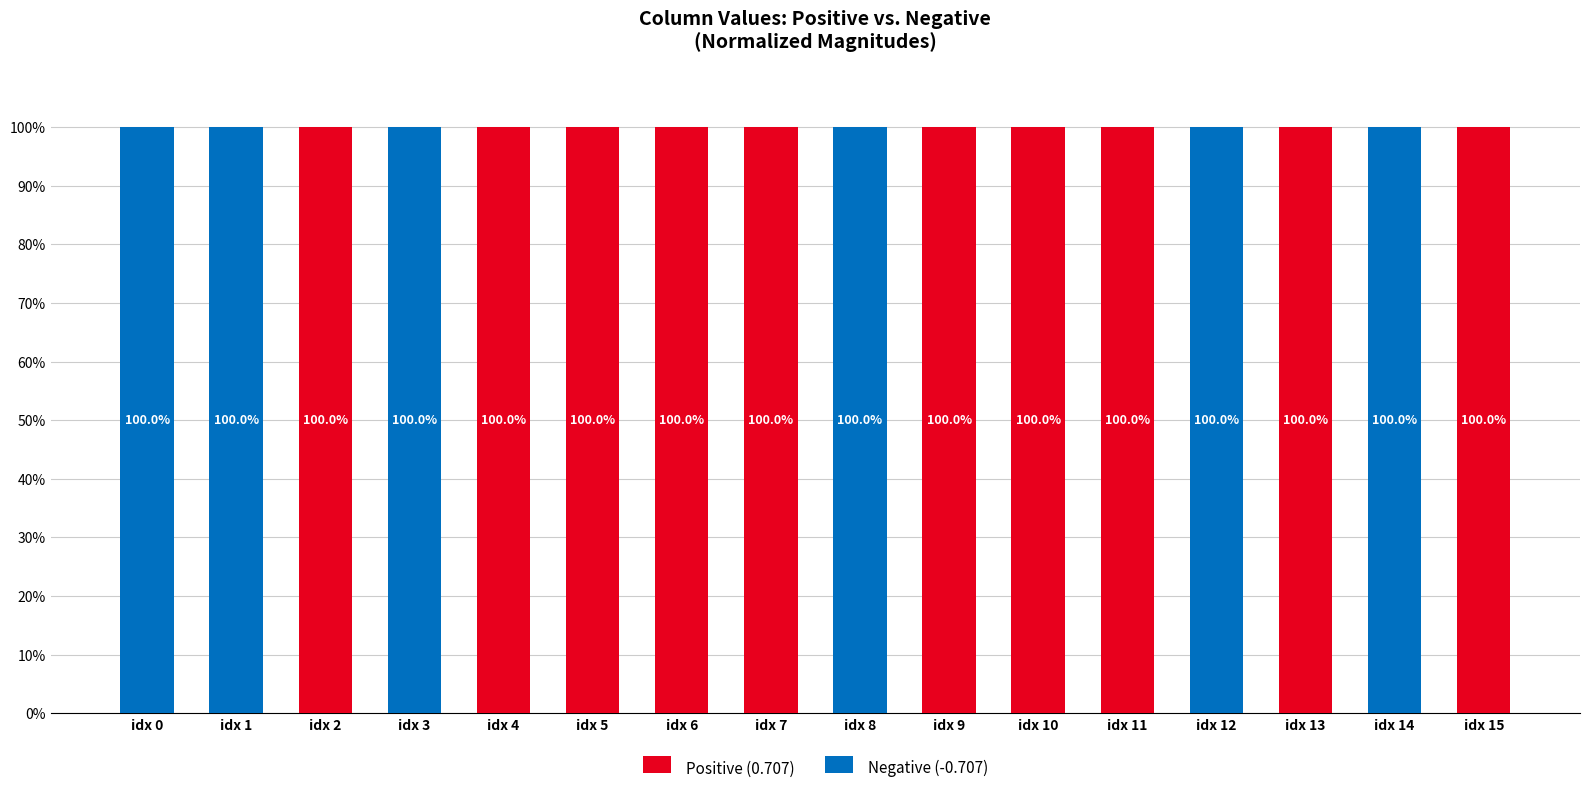

Count the number of data series in this chart.

2